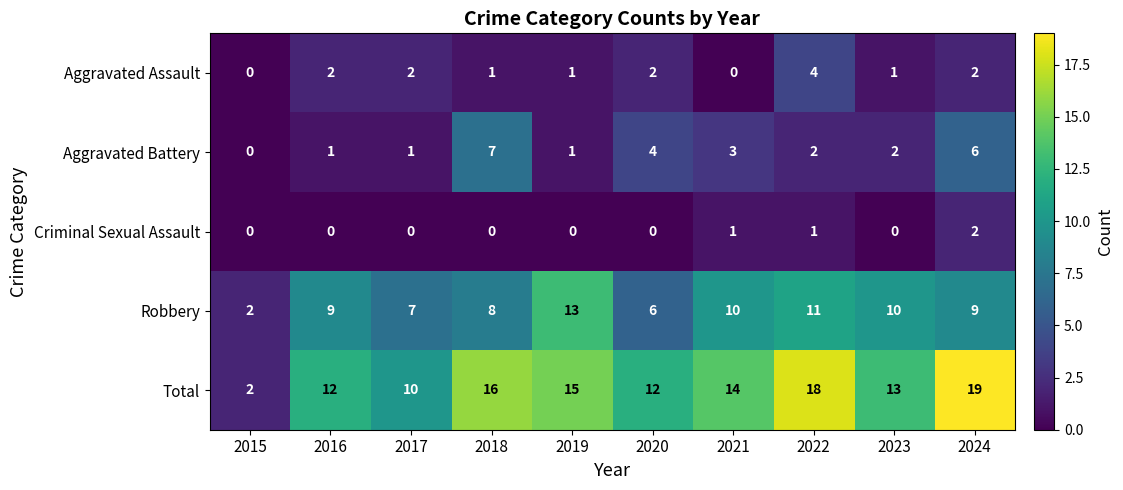

What is the total value across all series at 2021?

28